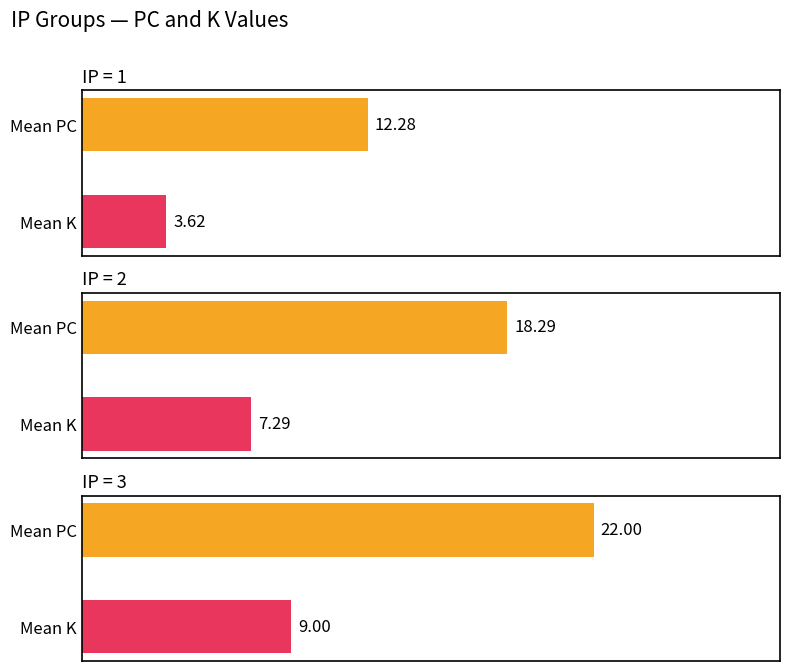

Read the K value at 14, to the nearest 5.

5